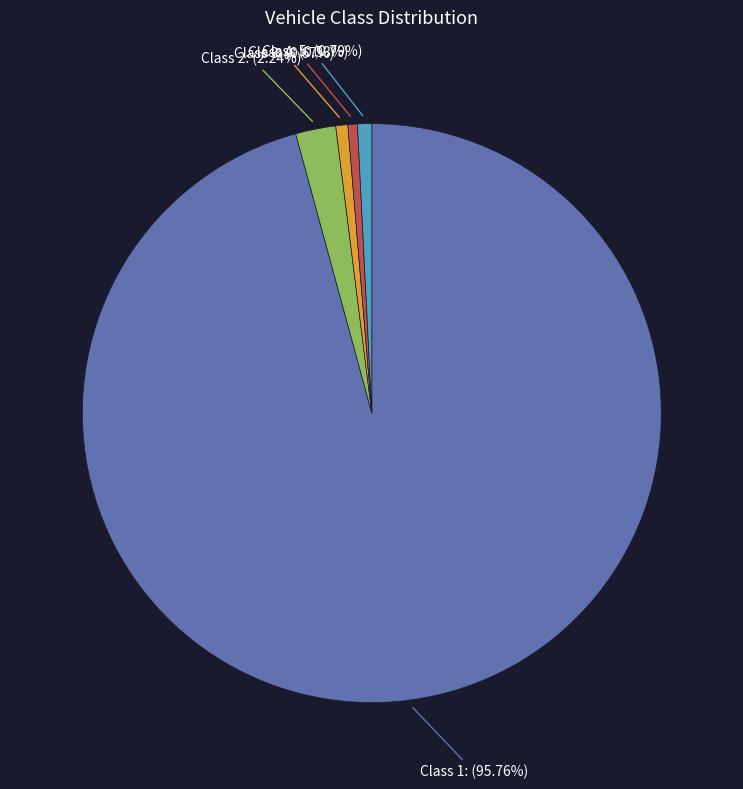

Does any single category account for the majority?

Yes